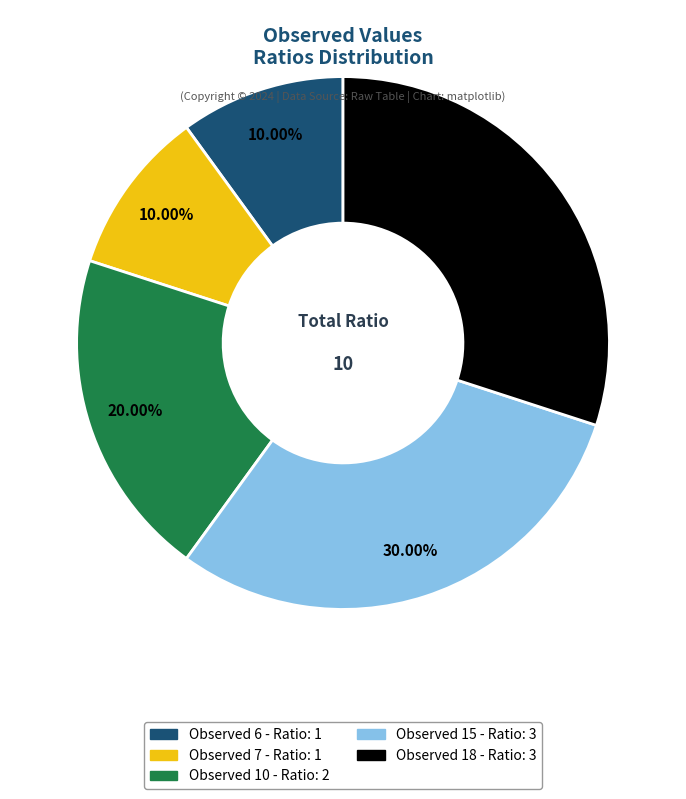

Count the number of slices in the pie.

5